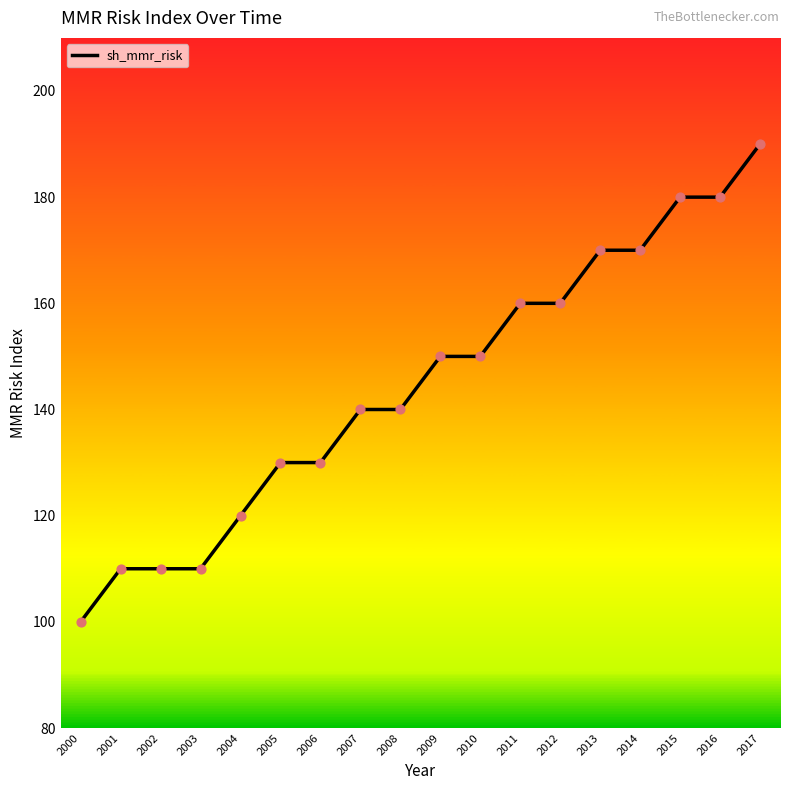

Between 2012 and 2004, which is larger?

2012